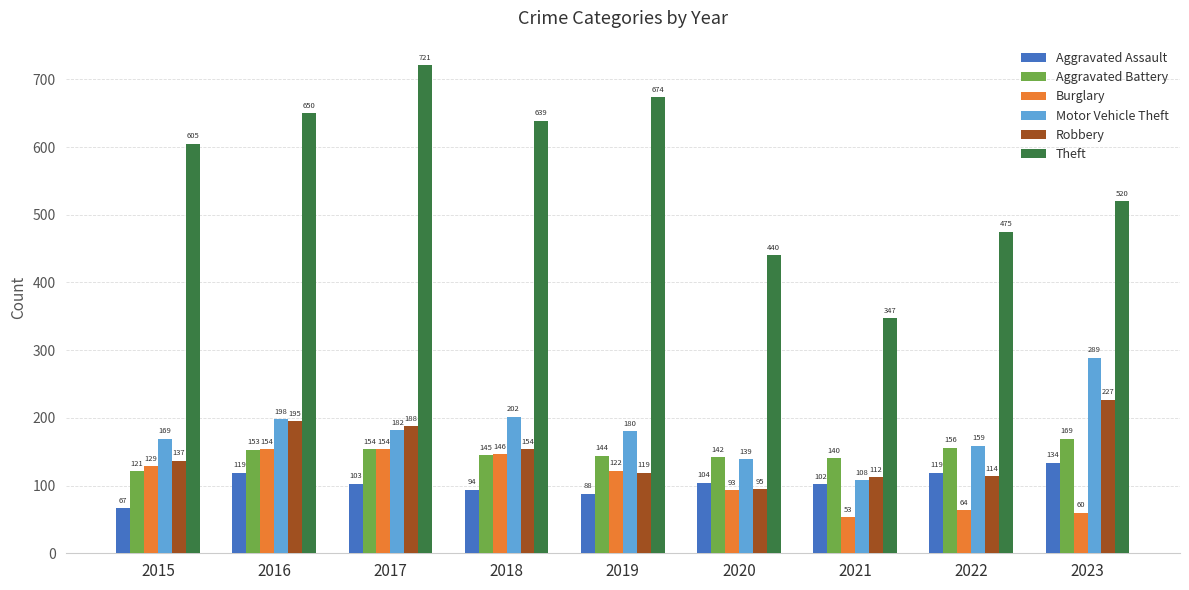

Between 2022 and 2023, which series saw the biggest shift?

Motor Vehicle Theft